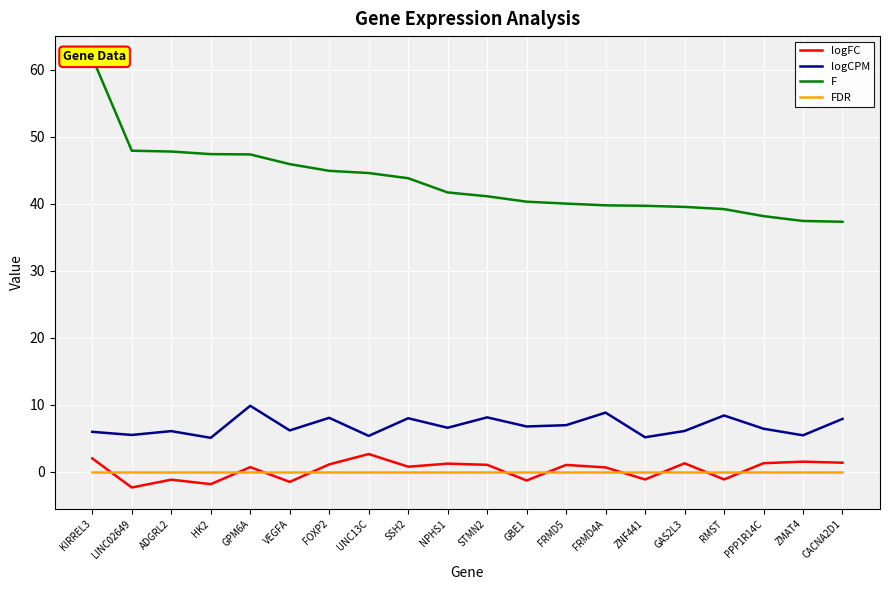

At which category does the chart reach its minimum across all series?

LINC02649